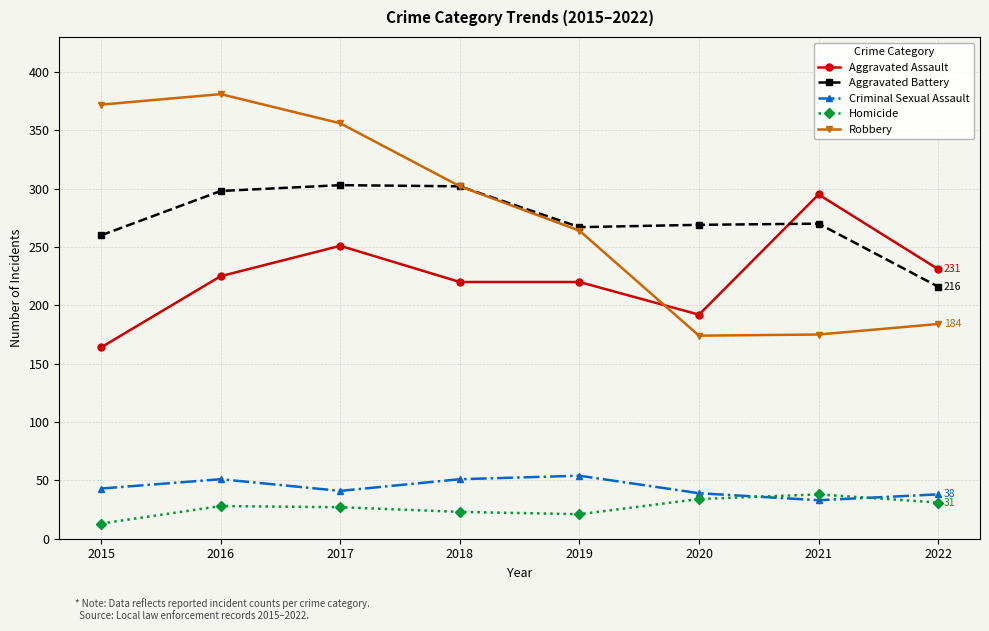

True or false: Criminal Sexual Assault and Aggravated Battery intersect in this chart.

False